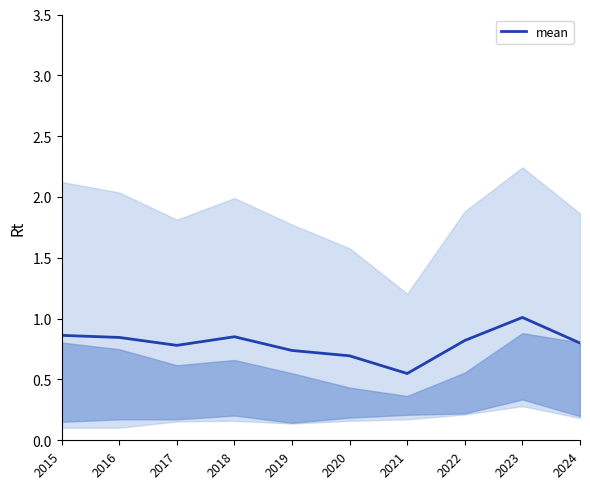

What is the change in value from 2023 to 2024?

-0.2